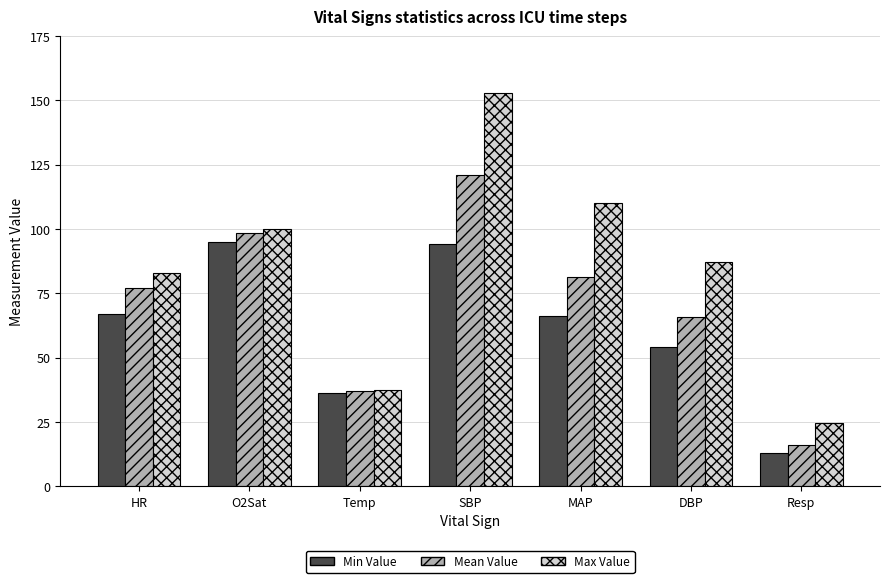

Between SBP and MAP, which series saw the biggest shift?

Max Value